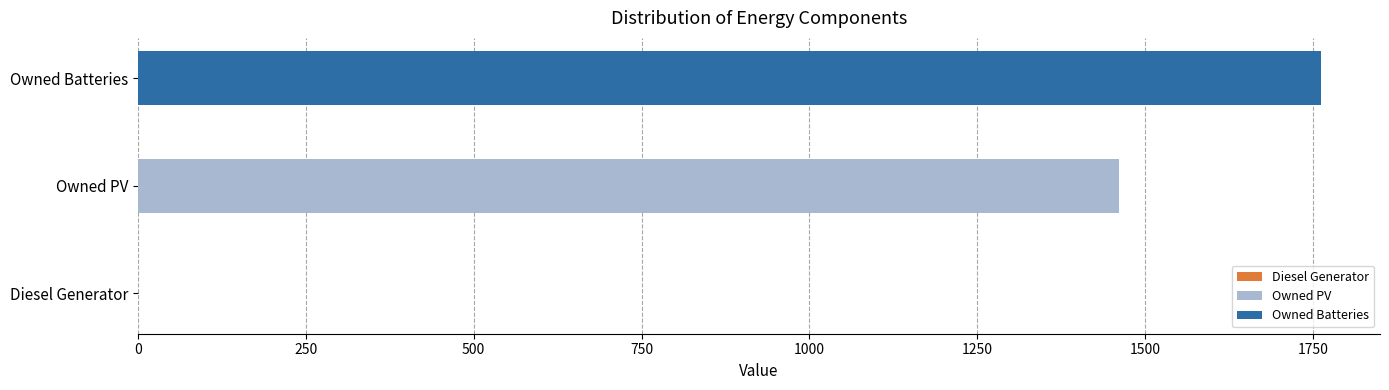

What is the minimum value for Owned PV?

1461